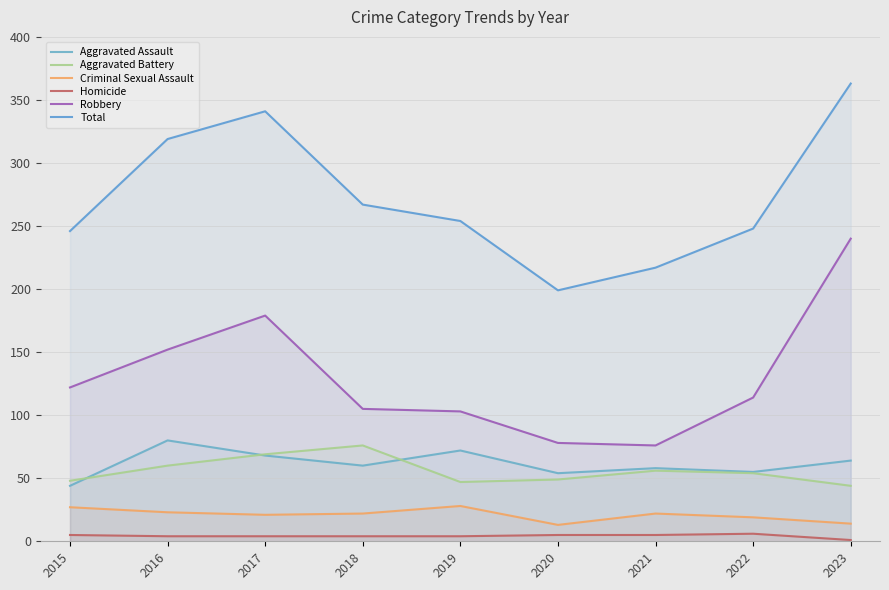

Count the number of data series in this chart.

6